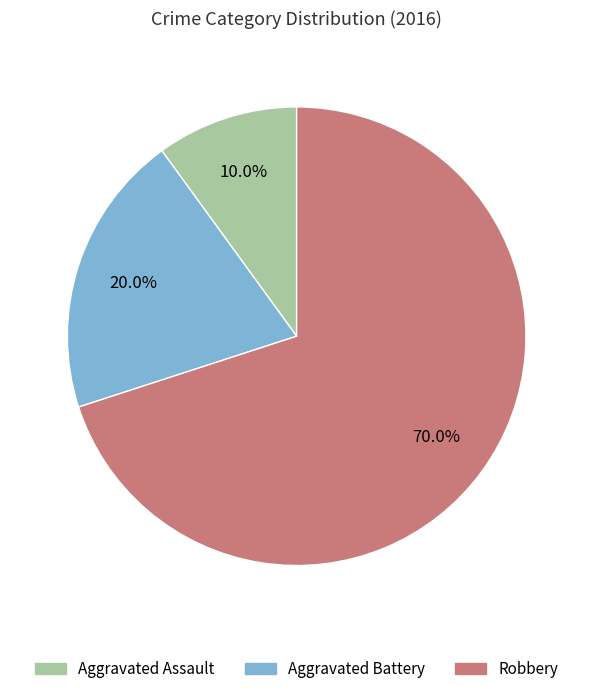

Which category has the biggest portion of the pie?

Robbery